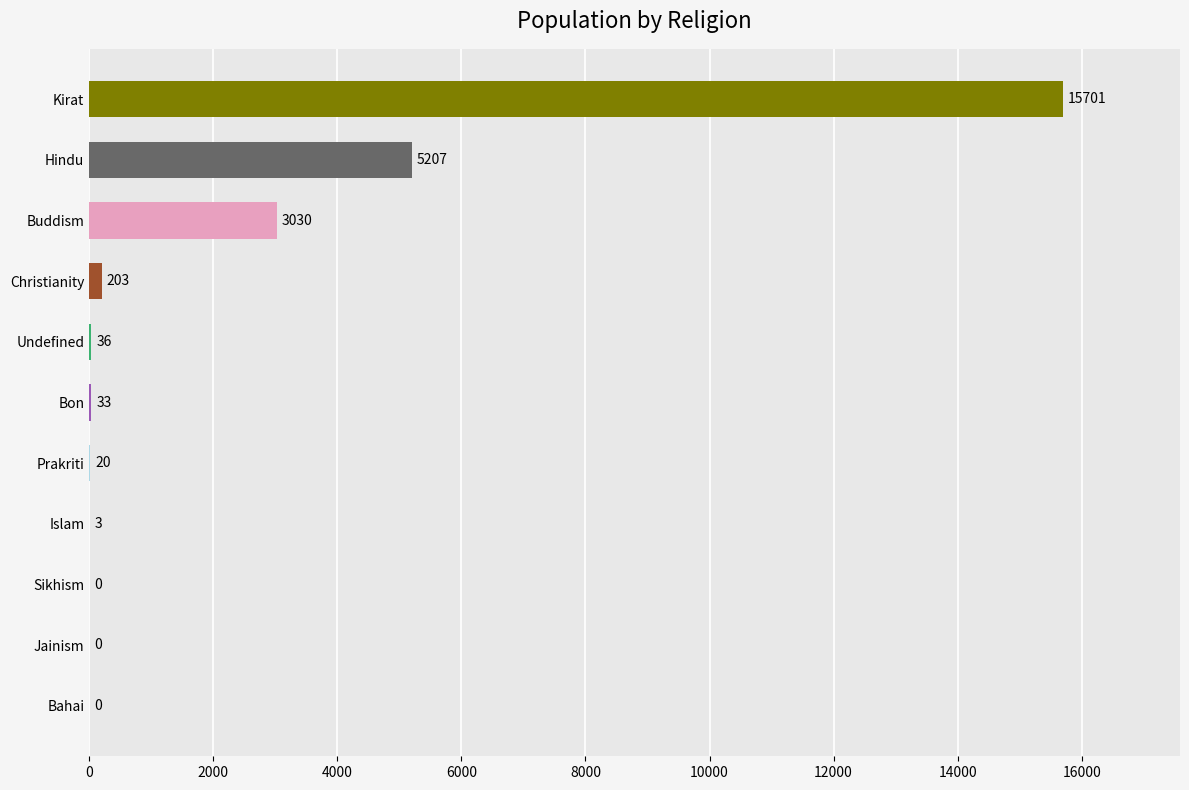

Are the bars grouped side by side (vs. stacked)?

No